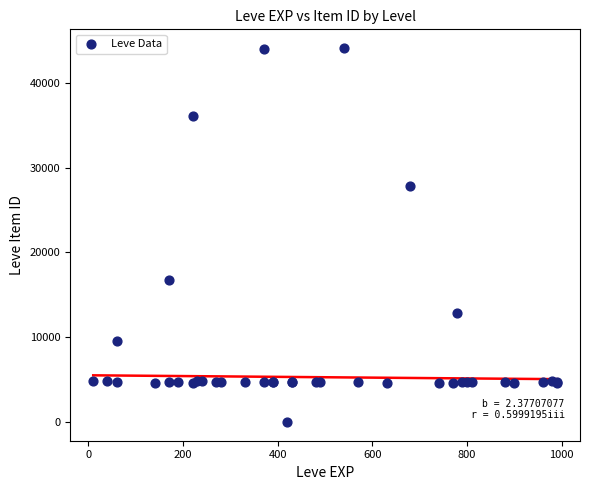

What Y value in the scatter plot is closest to 22050?

16734